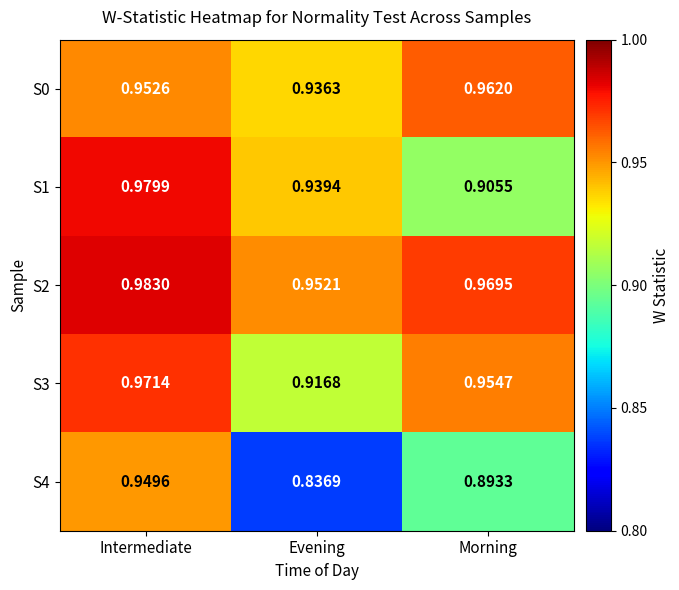

Which category has the highest value in the S1 series?

Intermediate